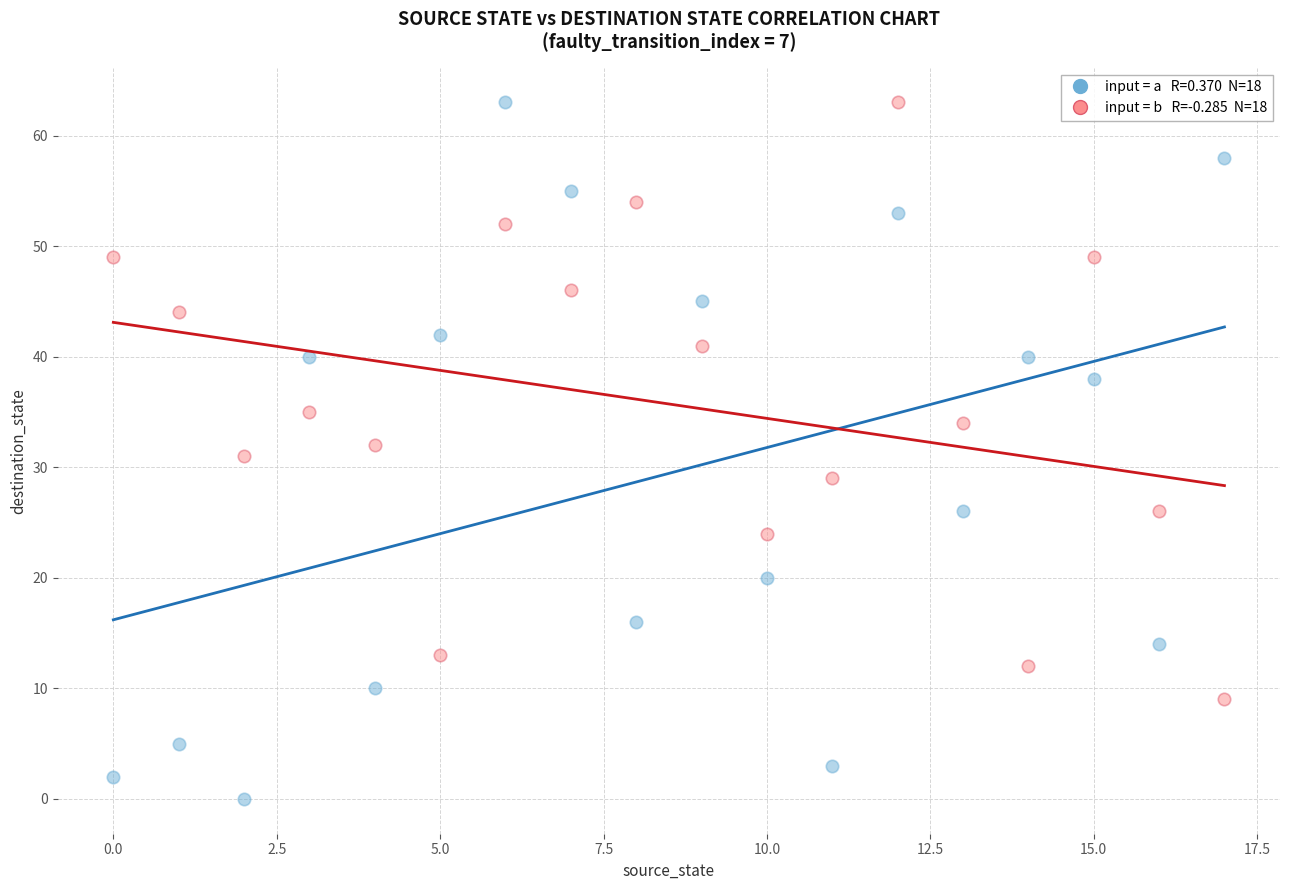

Across all data points, what is the range of Y values (max minus min)?

63